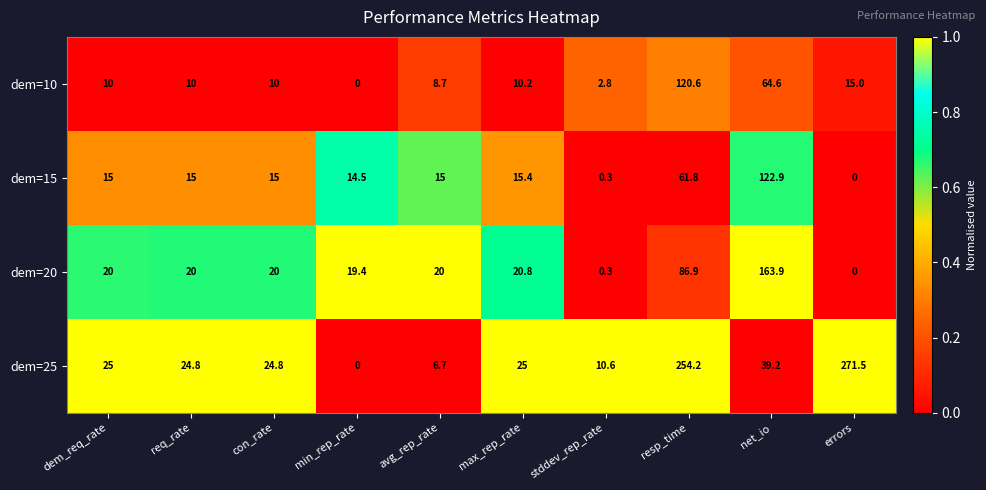

Rank the series by their maximum value, from highest to lowest.

dem=25, dem=20, dem=15, dem=10